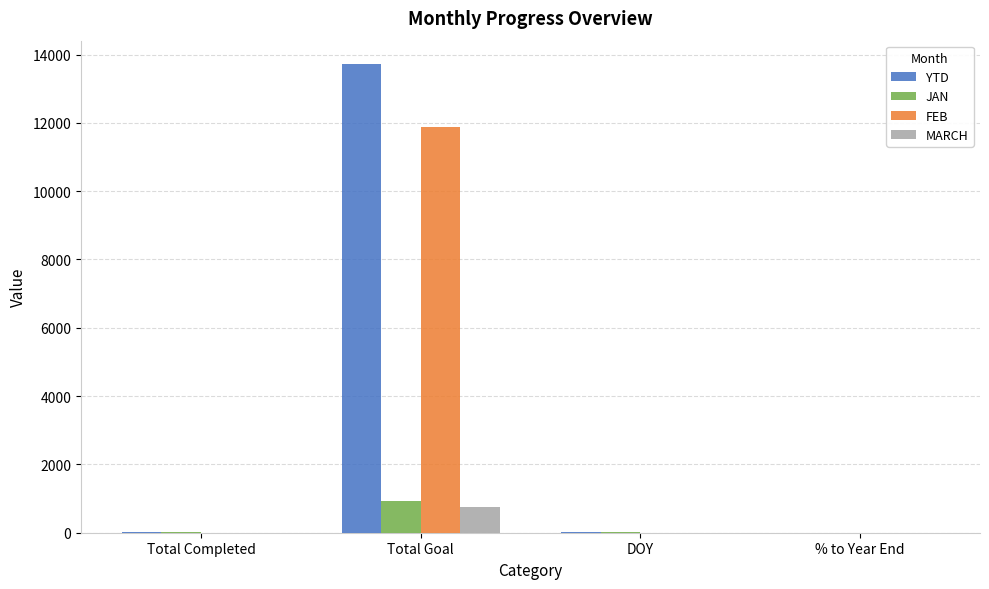

Is the value of YTD at % to Year End greater than the value of FEB at Total Goal?

No